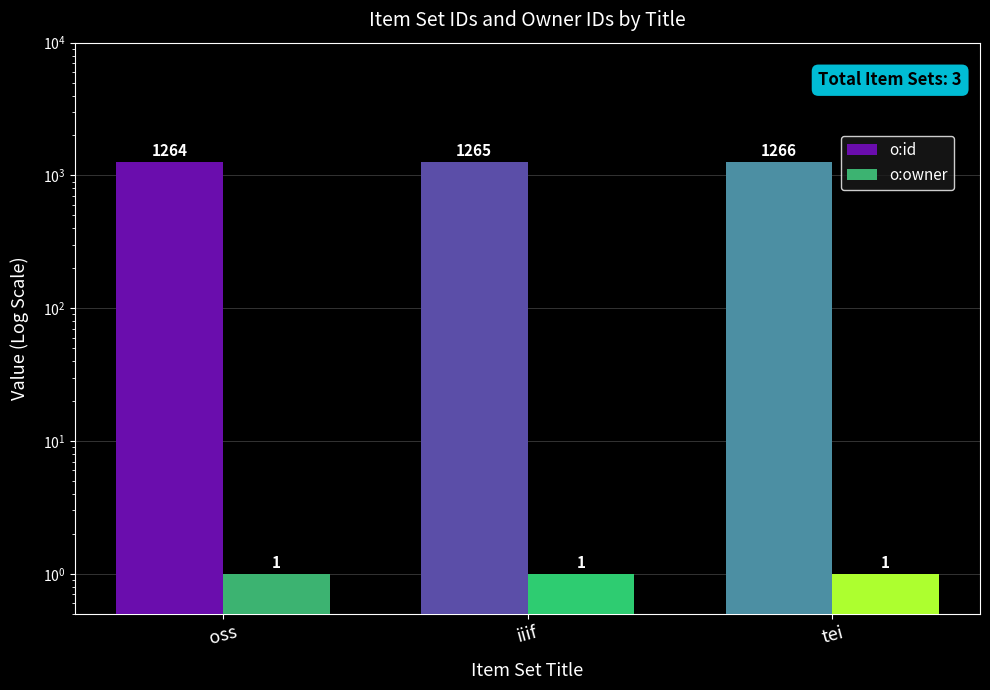

List the series in order of their peak value, lowest first.

o:owner, o:id